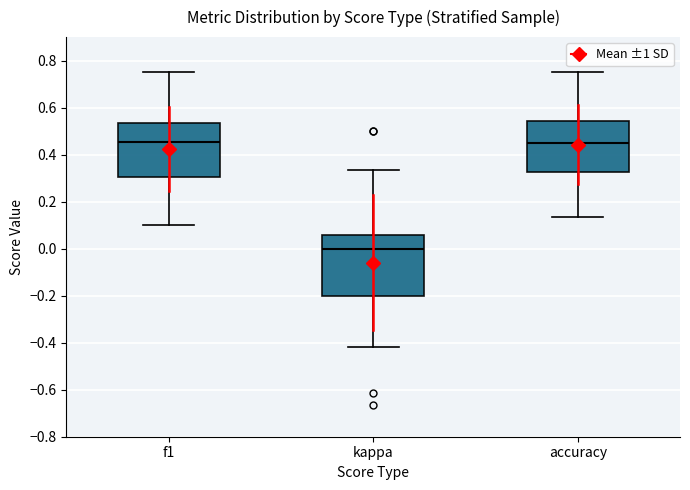

Where does the median line of the box for accuracy sit on the y-axis? The values are not printed on the chart, so give them approximately, as read against the axis.

0.44